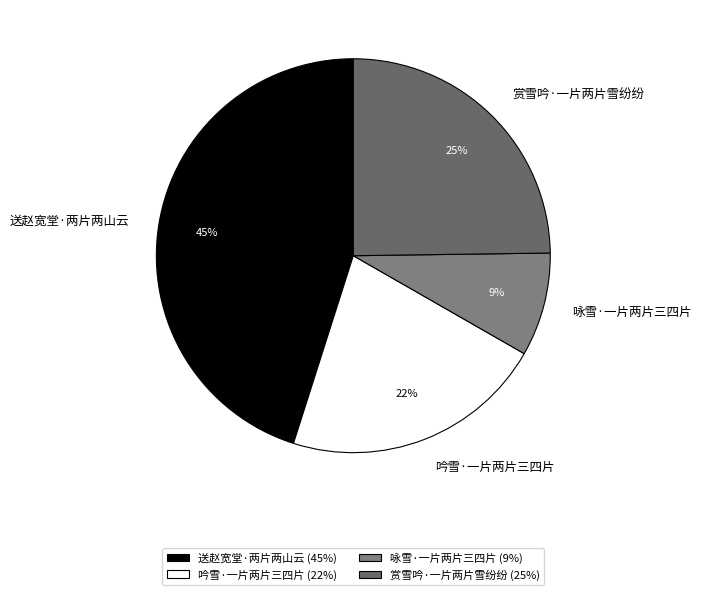

Rank the categories by value from highest to lowest.

送赵宽堂·两片两山云, 赏雪吟·一片两片雪纷纷, 吟雪·一片两片三四片, 咏雪·一片两片三四片